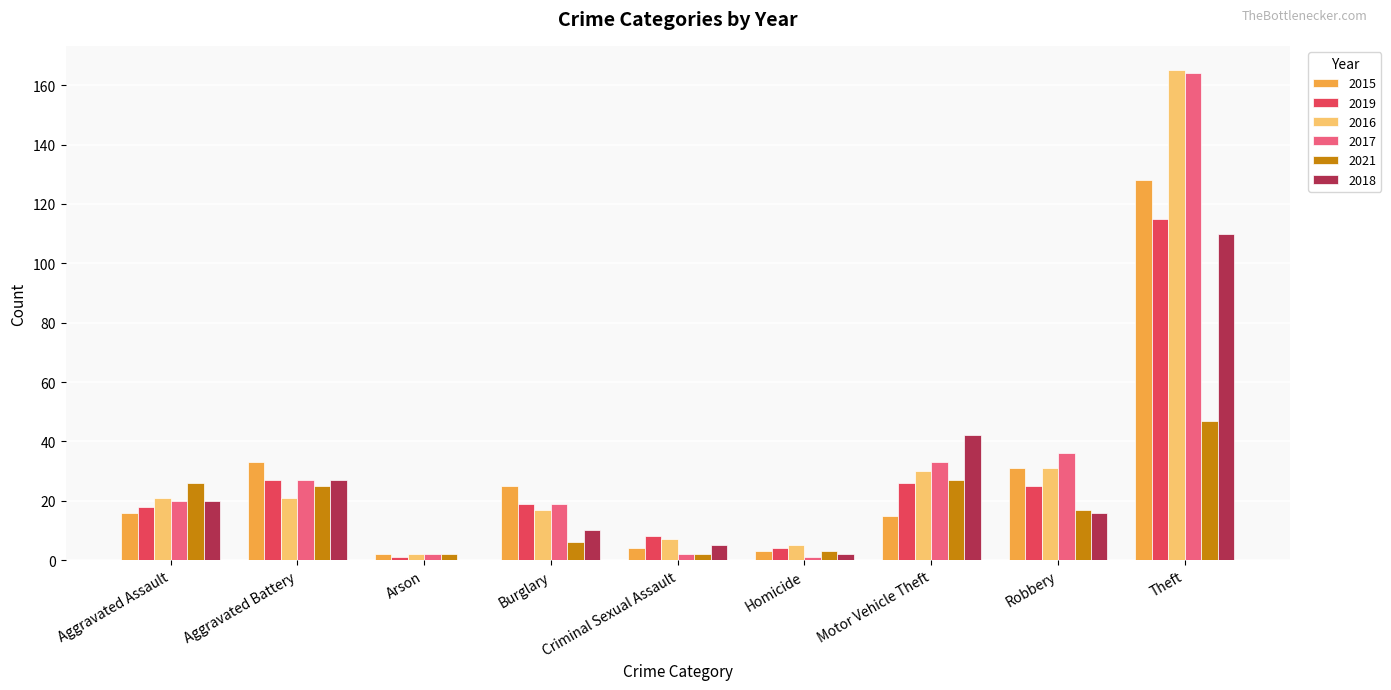

Is the value of 2018 at Motor Vehicle Theft greater than the value of 2021 at Burglary?

Yes